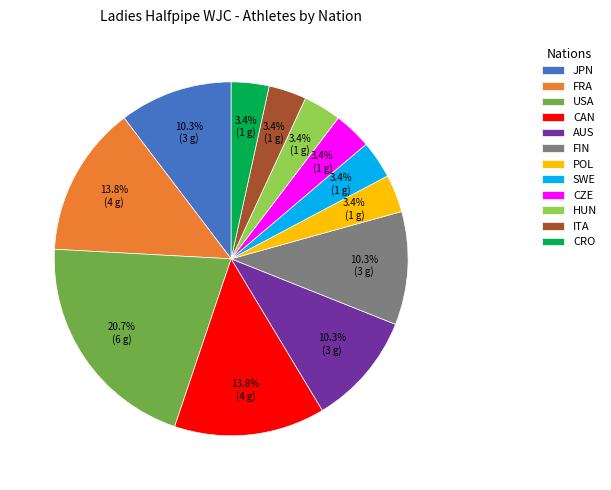

Is JPN the majority of the pie?

No